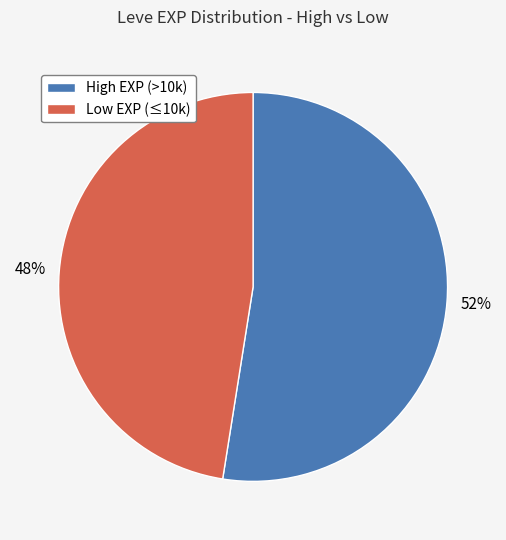

To the nearest percent, what is the average slice percentage?

50%